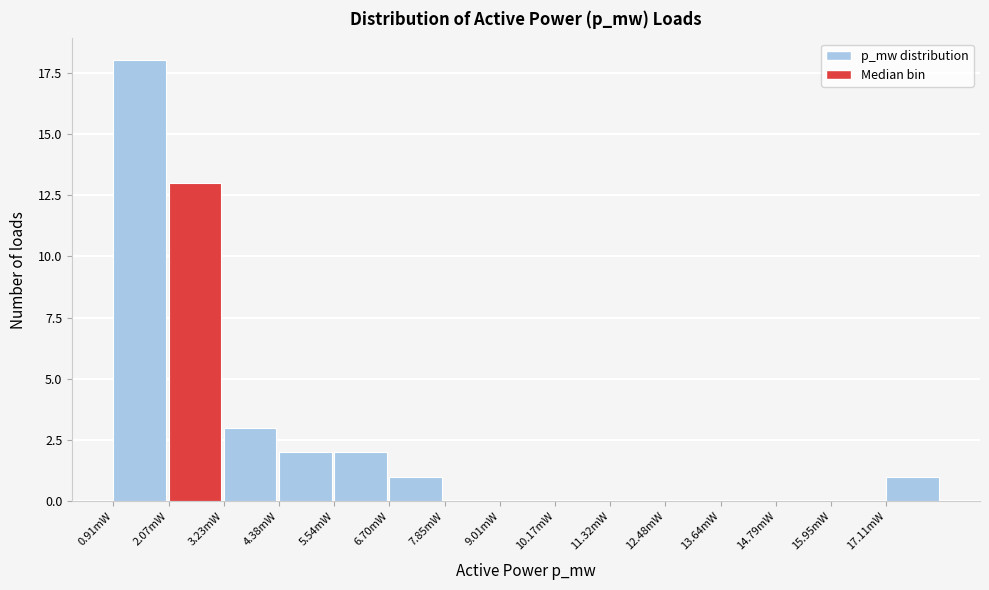

Reading left to right, extract all data points from this chart.

0.91mW=18	2.07mW=13	3.23mW=3	4.38mW=2	5.54mW=2	6.70mW=1	7.85mW=0	9.01mW=0	10.17mW=0	11.32mW=0	12.48mW=0	13.64mW=0	14.79mW=0	15.95mW=0	17.11mW=1